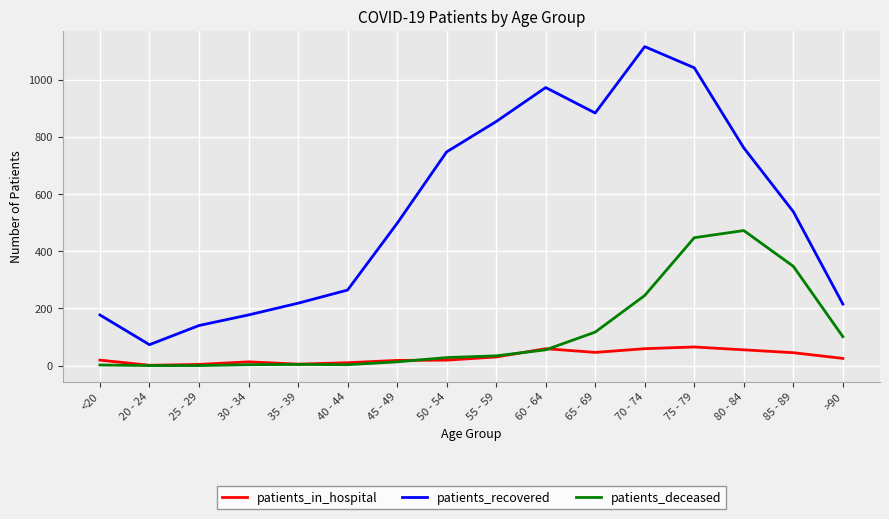

Which series has the largest total across all categories?

patients_recovered